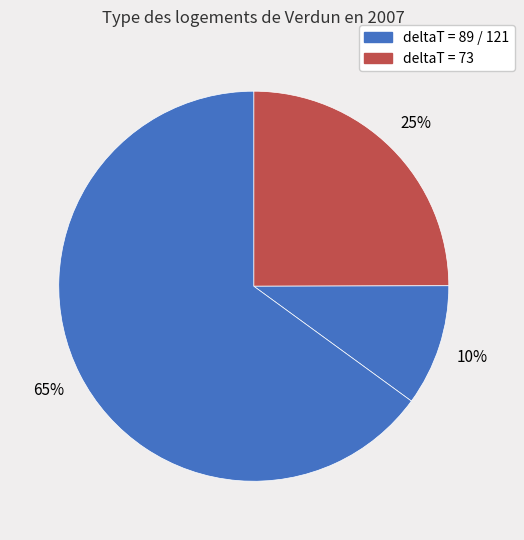

Count the number of slices in the pie.

3